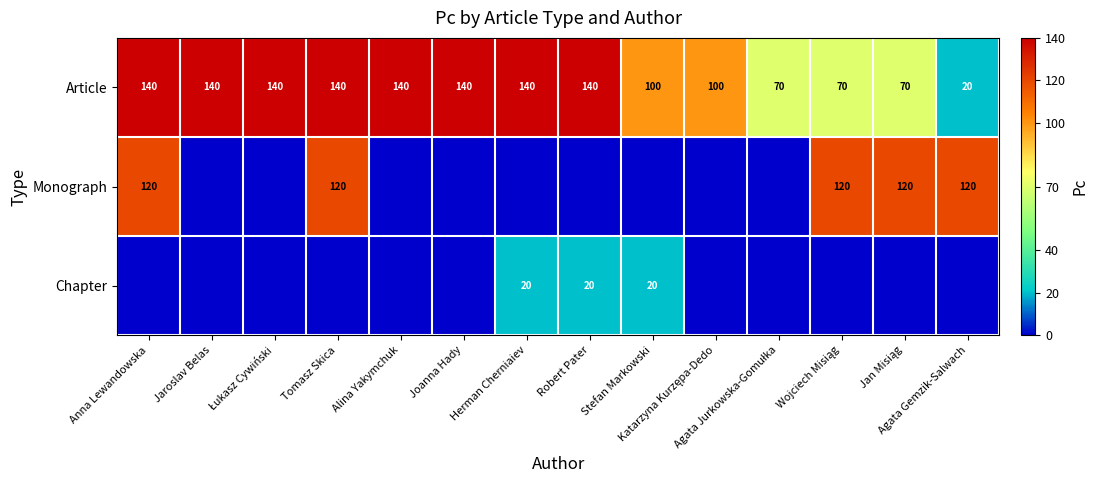

What is the maximum value for Article?

140